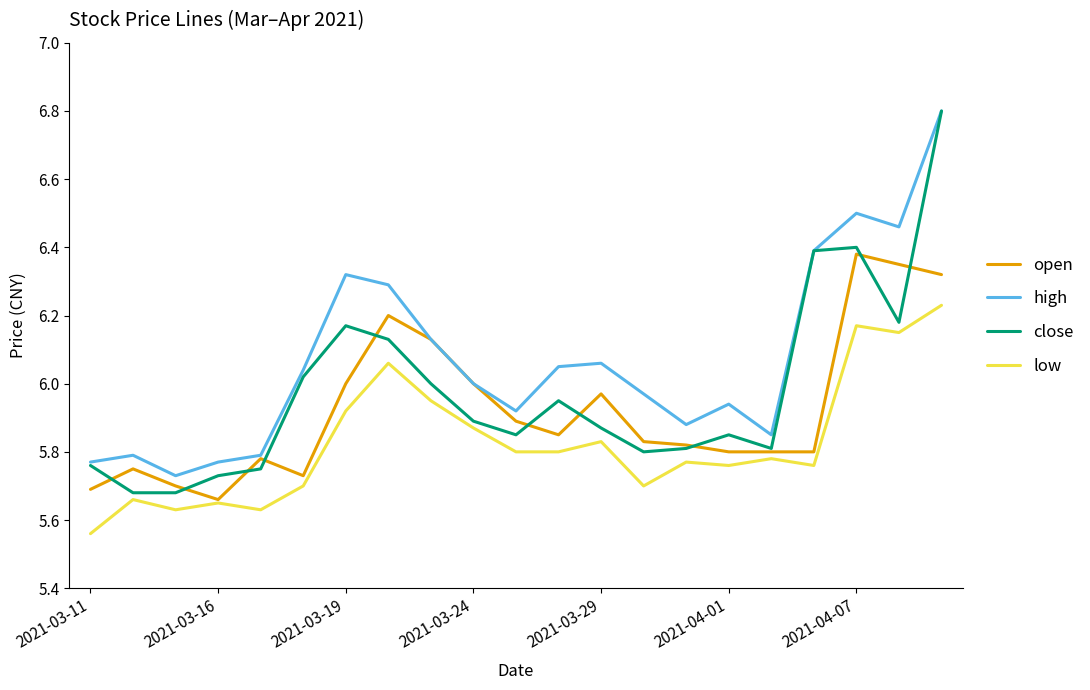

True or false: low and high cross at least once.

False